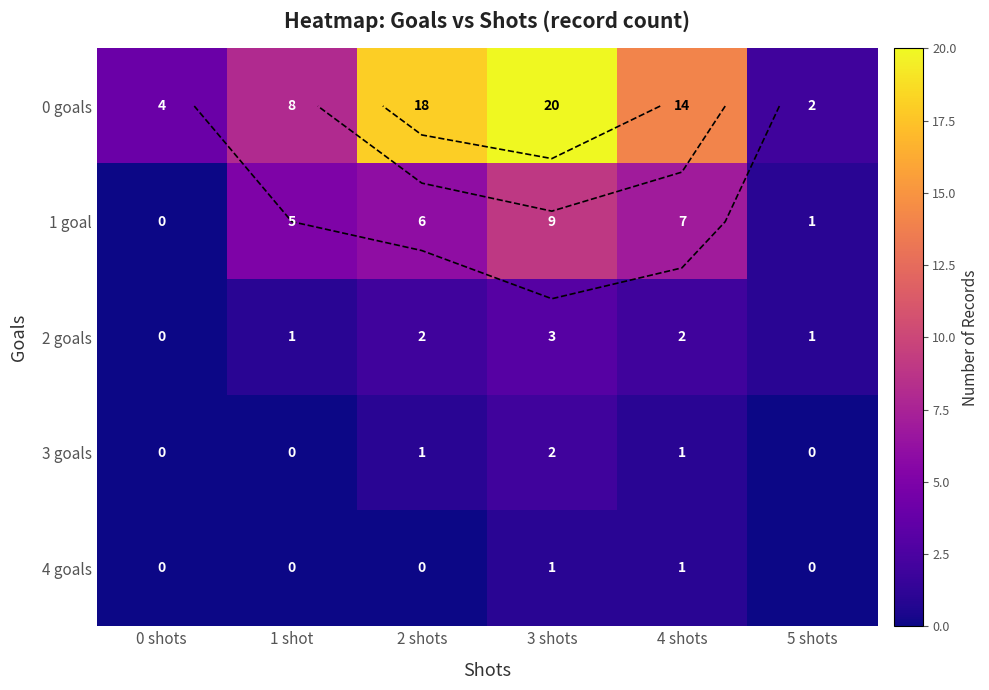

What is the difference between the 2 goals values at 4 shots and 0 shots?

2